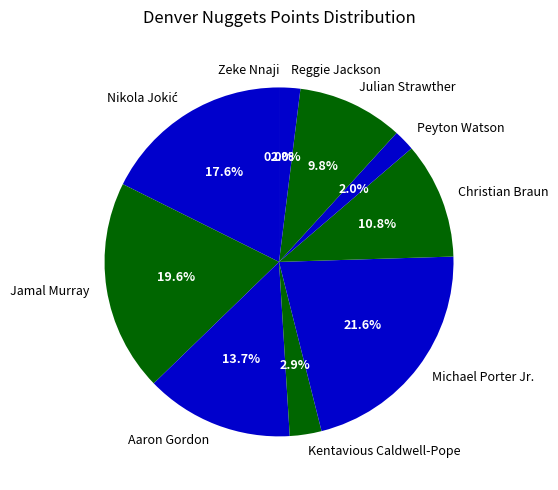

True or false: Nikola Jokić accounts for 18% of the total.

True